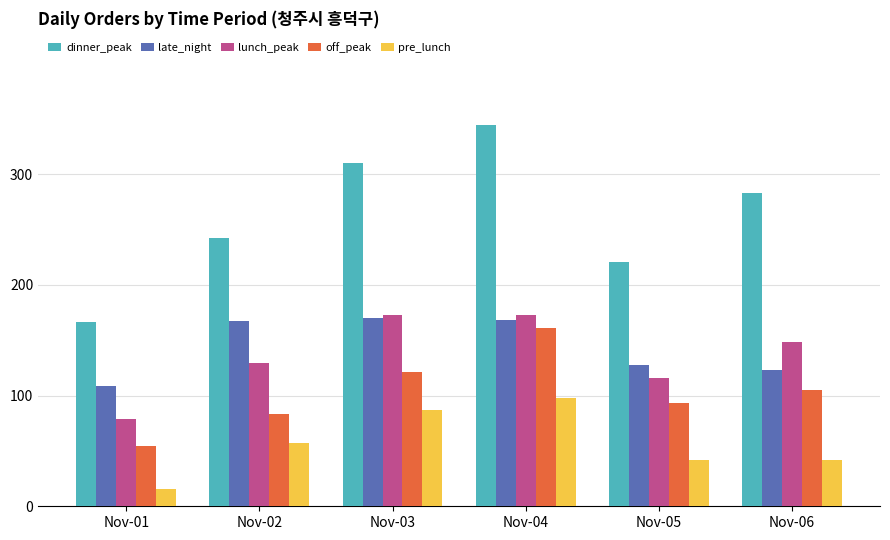

At which label does lunch_peak reach its minimum?

Nov-01